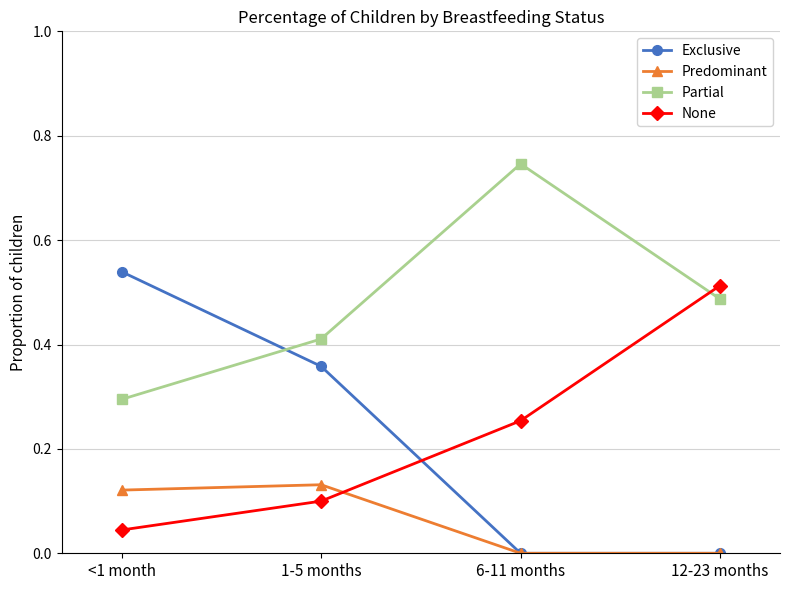

True or false: Predominant and None intersect in this chart.

True